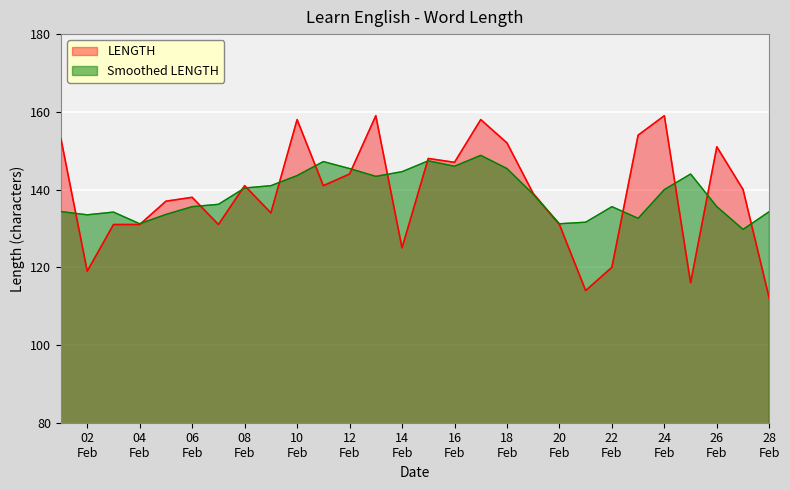

Which series has the widest spread of values?

LENGTH